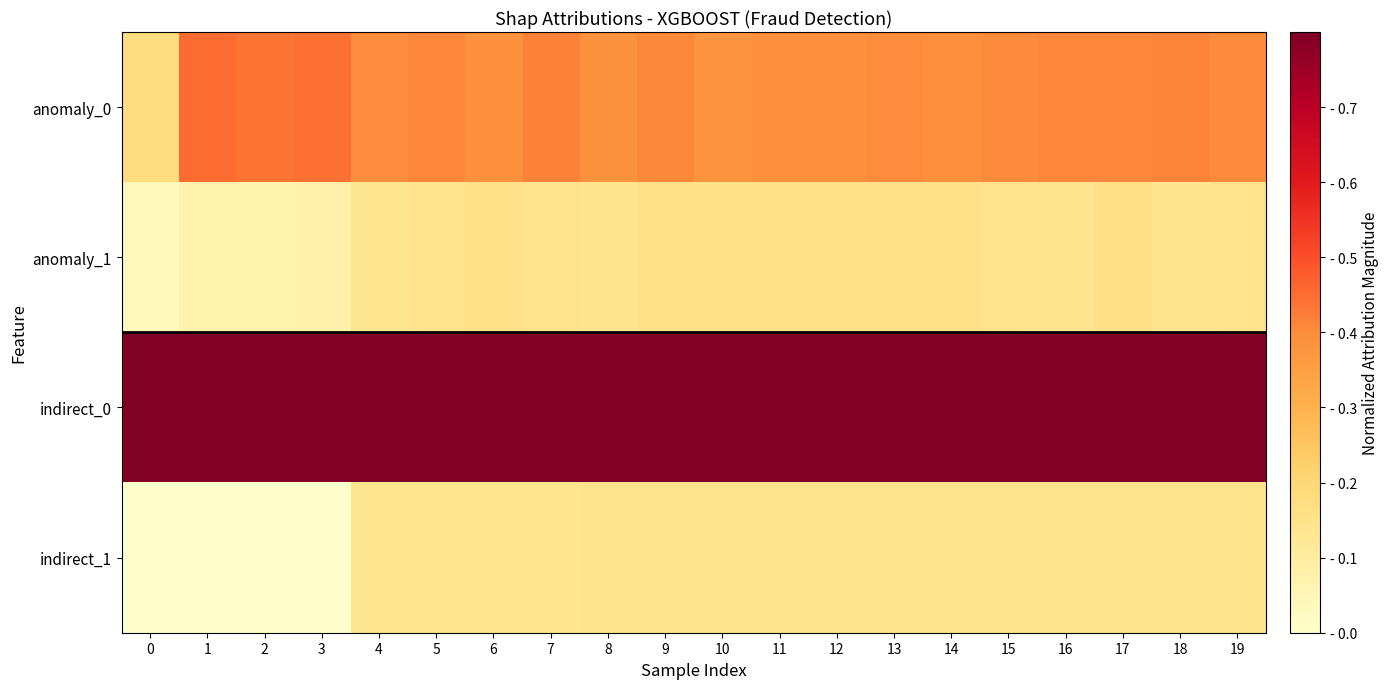

What is the total value across all series at 10?

1.7